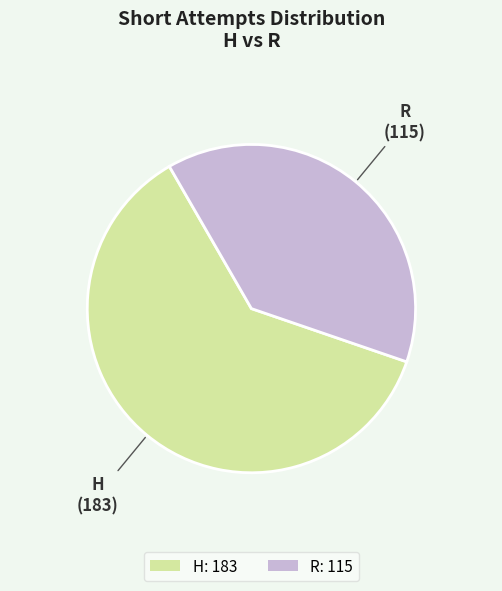

Does R: 115 account for over 50% of the chart?

No